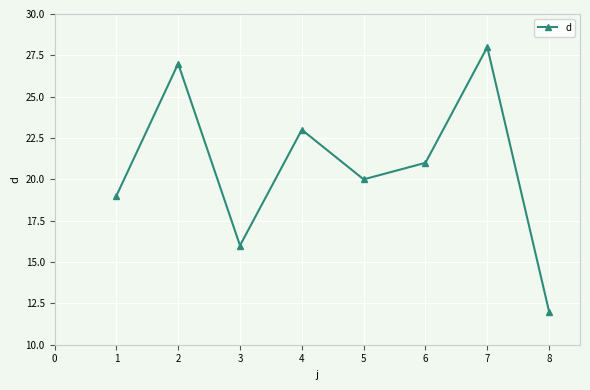

Reading left to right, what are all the values shown in this chart?

19	27	16	23	20	21	28	12